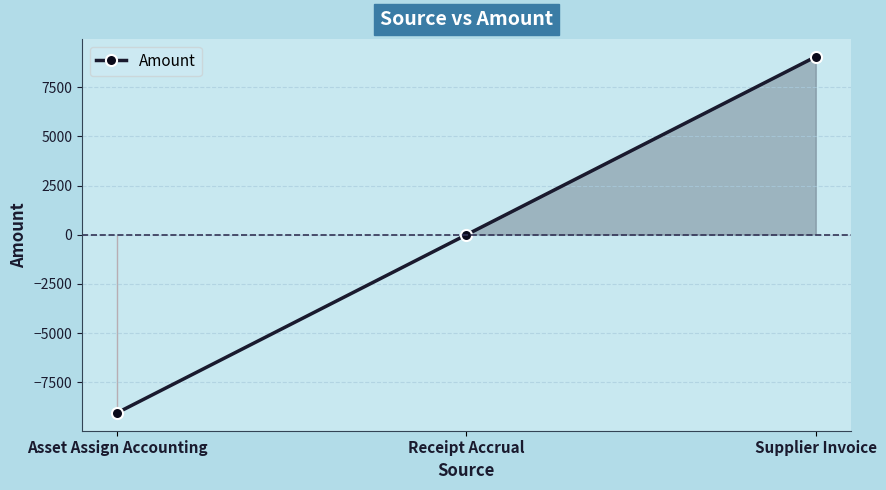

Which has a higher value, Asset Assign Accounting or Receipt Accrual?

Receipt Accrual